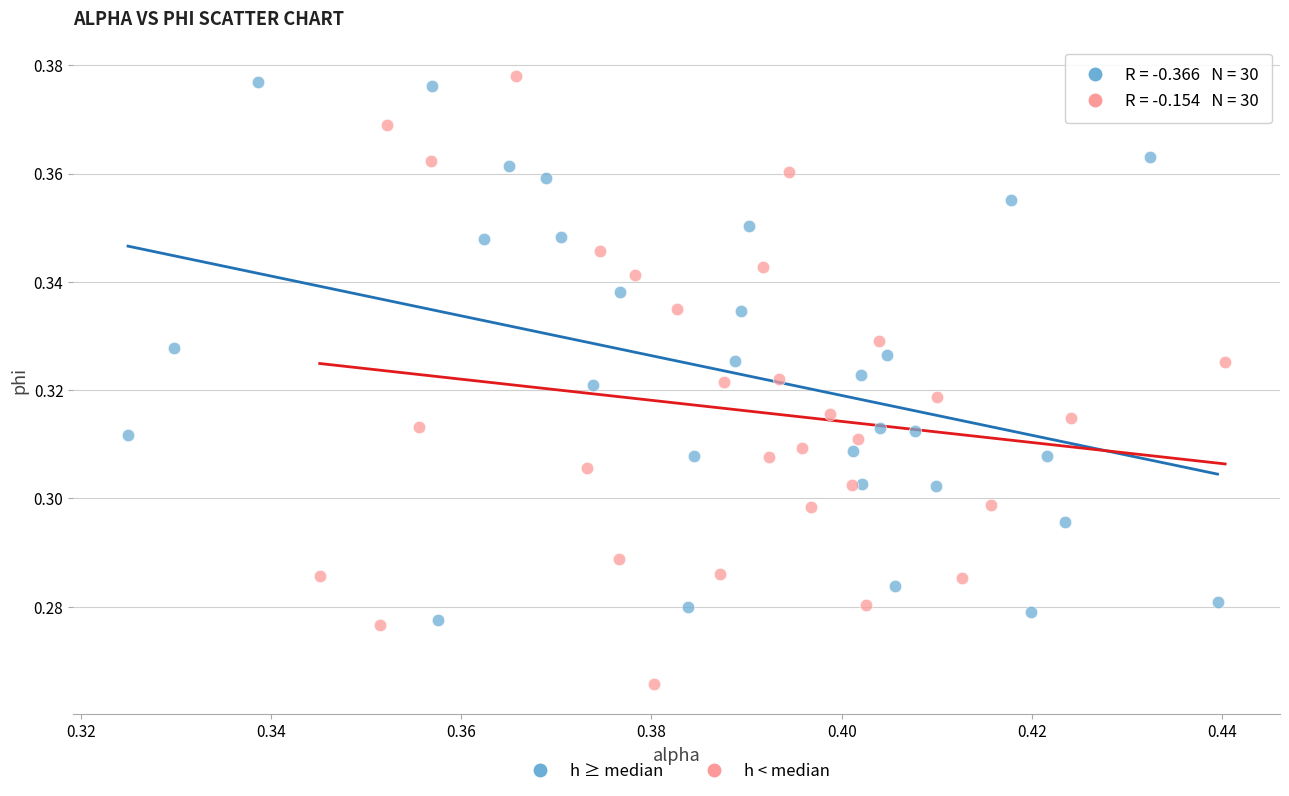

What are all the series names shown in the legend?

h ≥ median, h < median